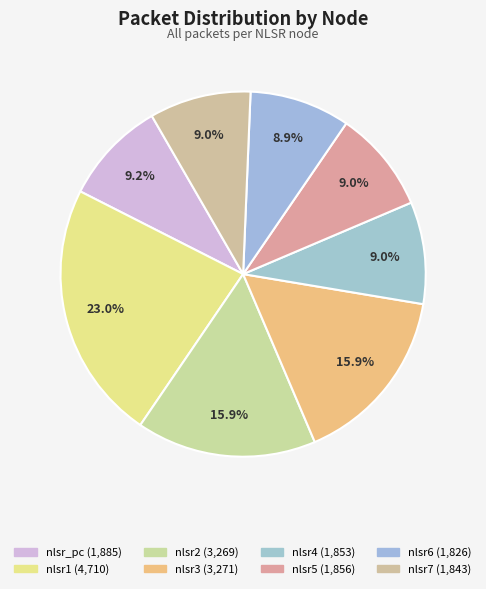

How many segments does this pie chart have?

8